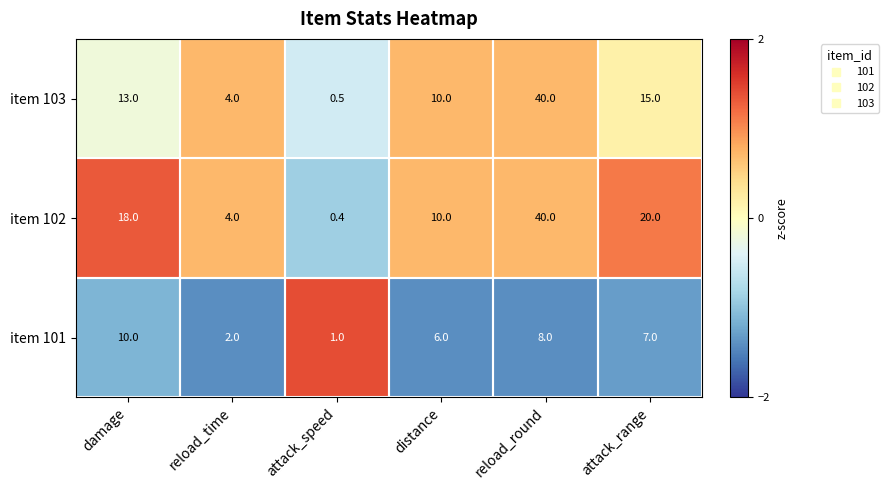

How many data points does each series have?

6